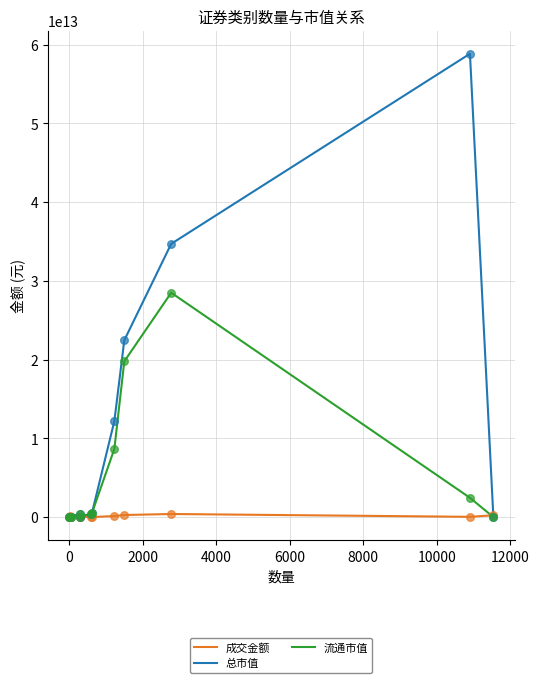

Which series has the largest total across all categories?

总市值